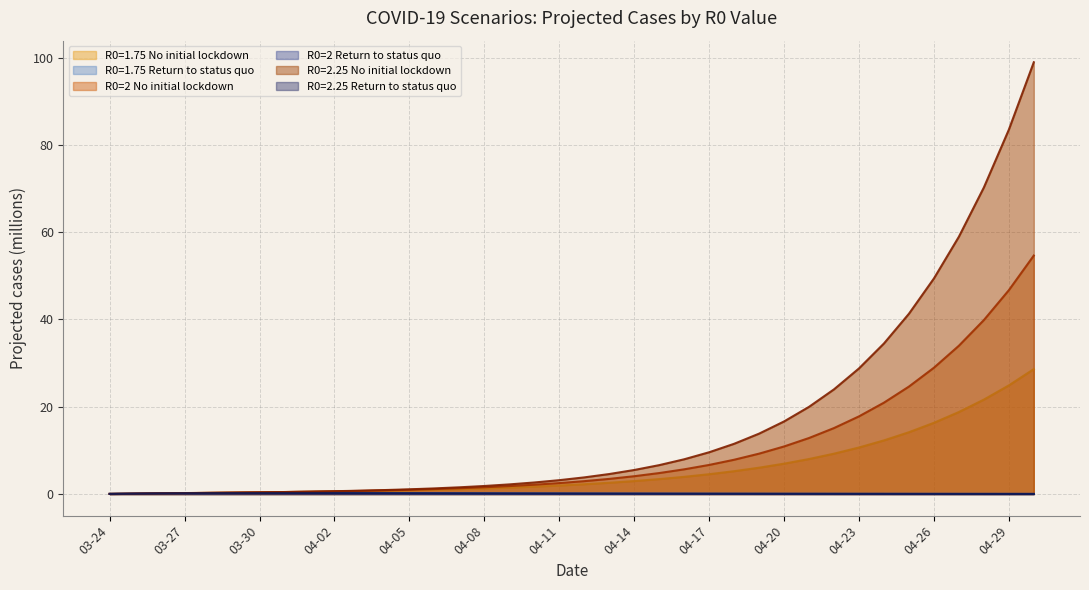

The value of R0=2 No initial lockdown at 04-29 is 46.7. True or false?

True